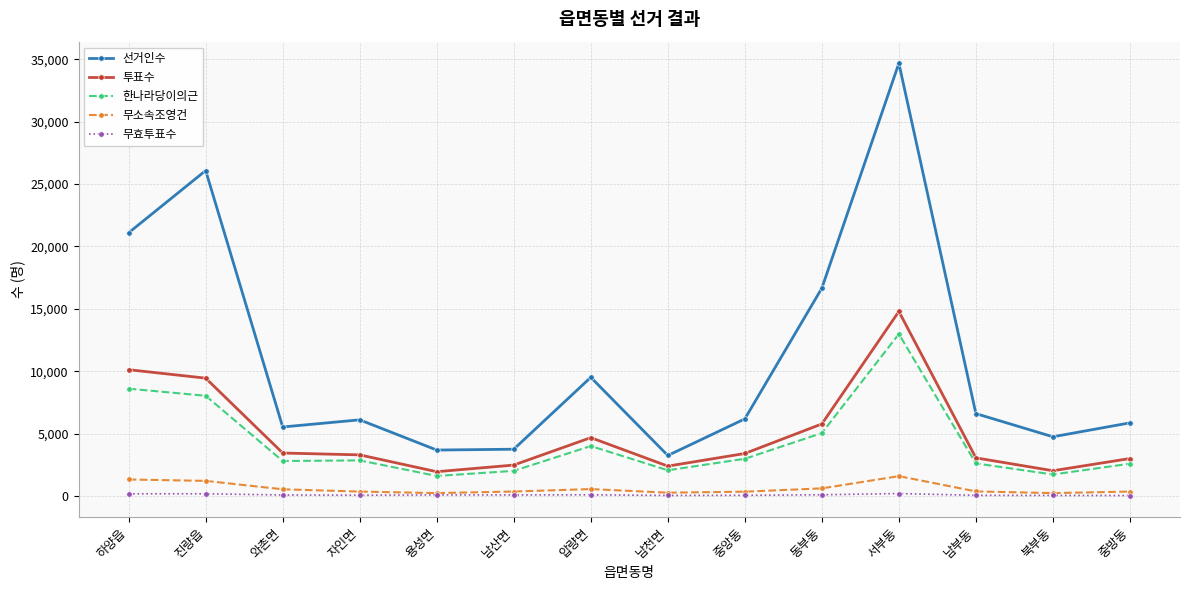

Which series has the largest total across all categories?

선거인수